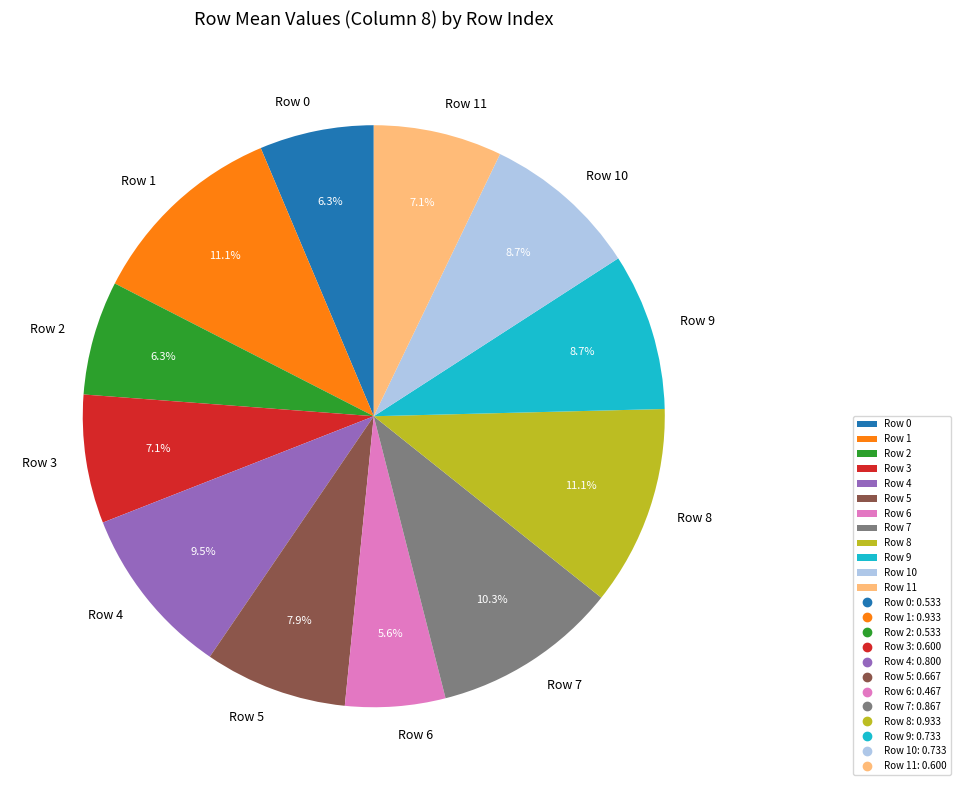

How much of the chart is everything except Row 0?

93.7%